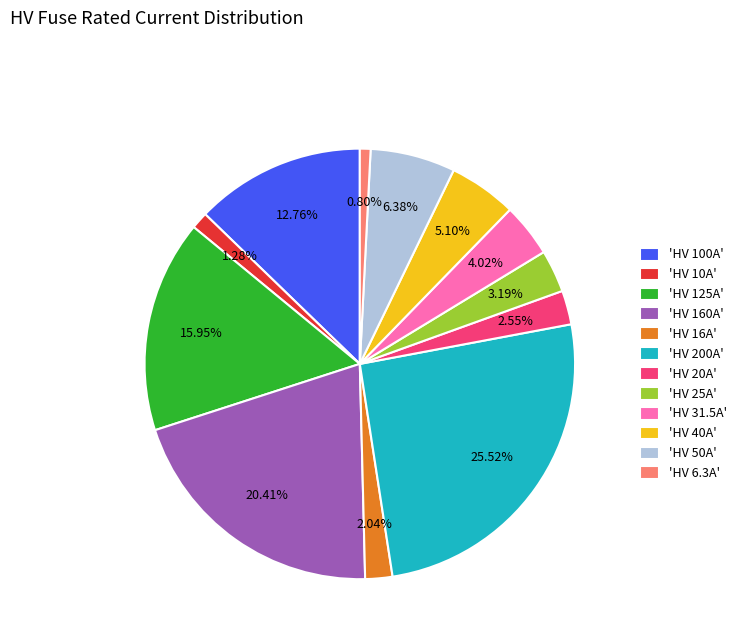

Which category has the biggest portion of the pie?

'HV 200A'